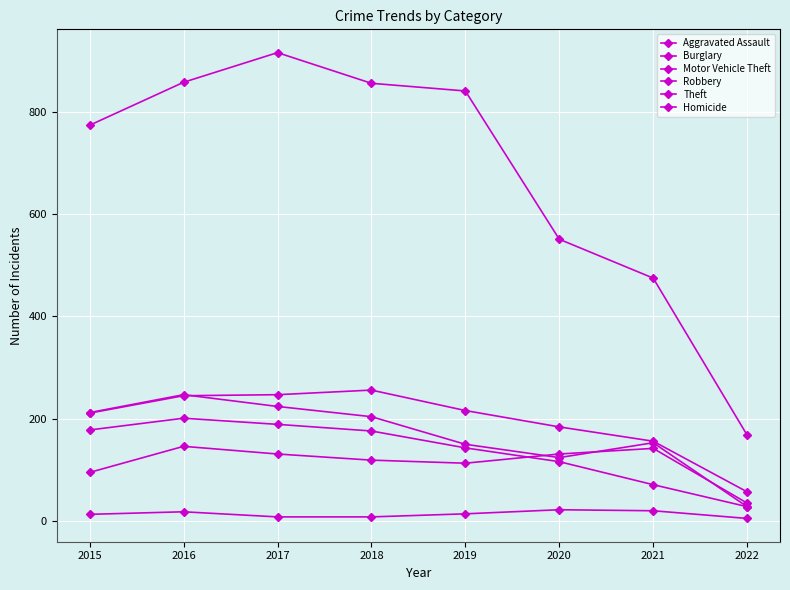

Reading left to right, extract all data points from this chart.

Aggravated Assault: 2015=95	2016=146	2017=131	2018=119	2019=113	2020=131	2021=142	2022=35
Burglary: 2015=178	2016=201	2017=189	2018=176	2019=143	2020=116	2021=71	2022=28
Motor Vehicle Theft: 2015=211	2016=245	2017=247	2018=256	2019=216	2020=184	2021=156	2022=57
Robbery: 2015=212	2016=247	2017=224	2018=204	2019=150	2020=124	2021=153	2022=28
Theft: 2015=774	2016=858	2017=916	2018=856	2019=841	2020=551	2021=475	2022=168
Homicide: 2015=13	2016=18	2017=8	2018=8	2019=14	2020=22	2021=20	2022=5